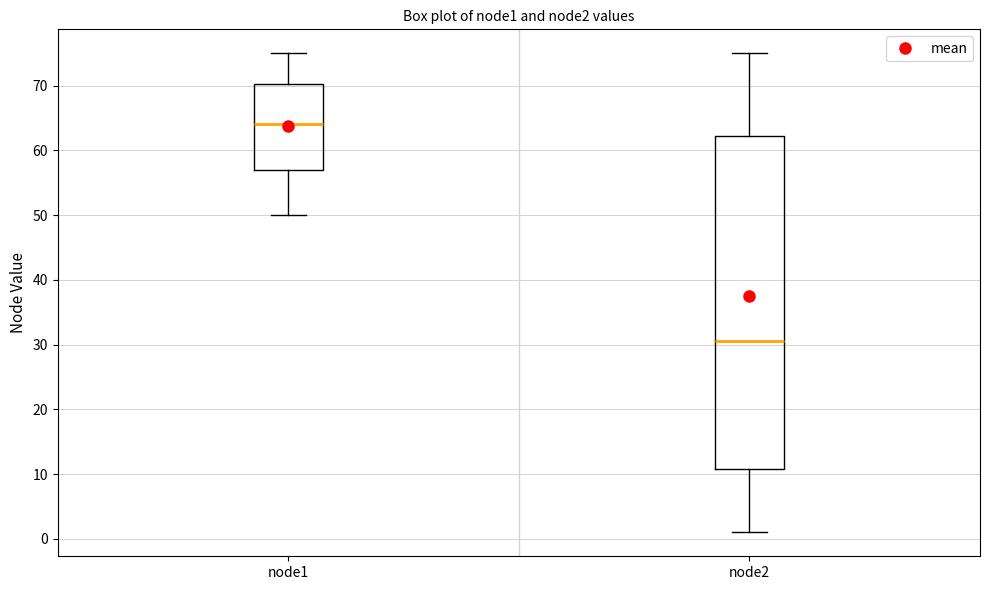

Comparing the boxes themselves (not the whiskers), which one is the tallest?

node2